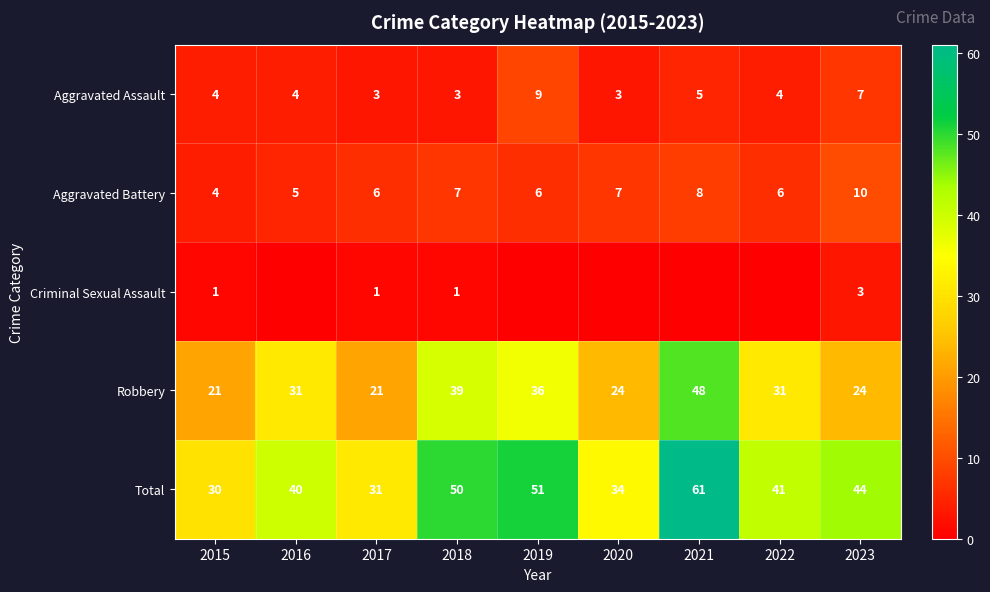

Is the value of Aggravated Assault at 2016 greater than the value of Aggravated Battery at 2023?

No